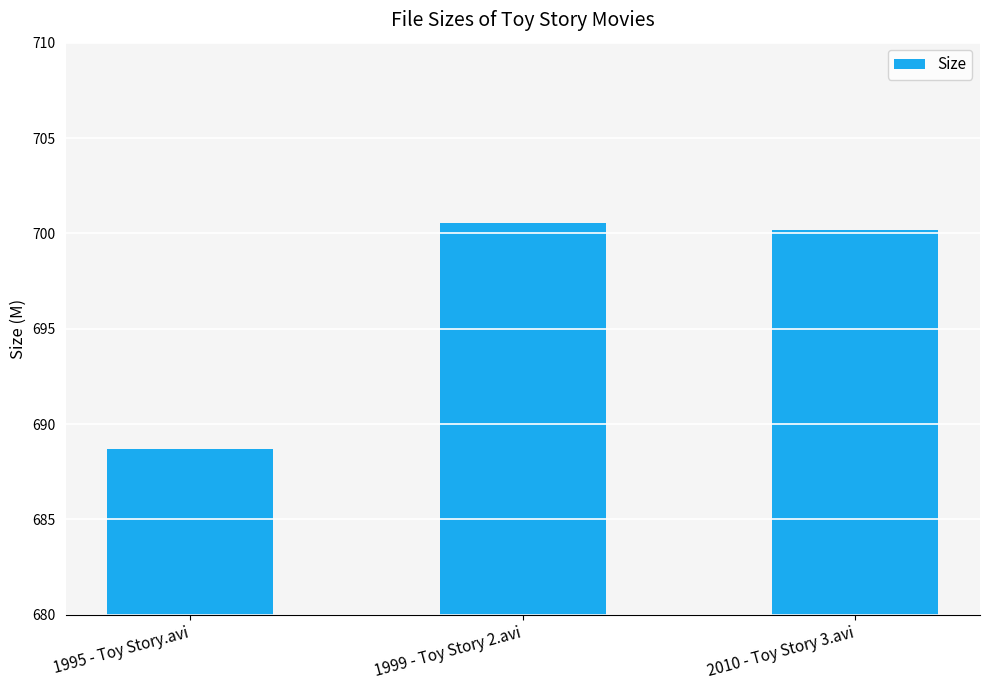

What is the smallest value displayed?

688.7